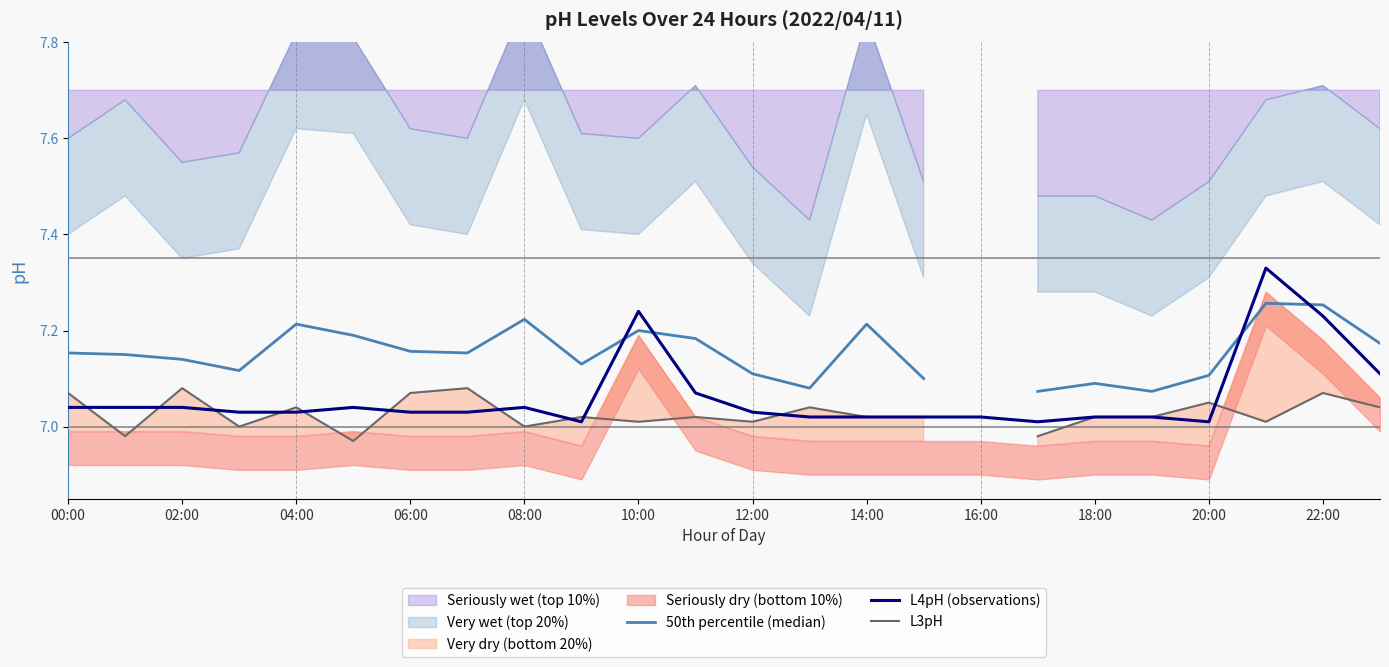

Does the chart display data point markers on the line(s)?

No